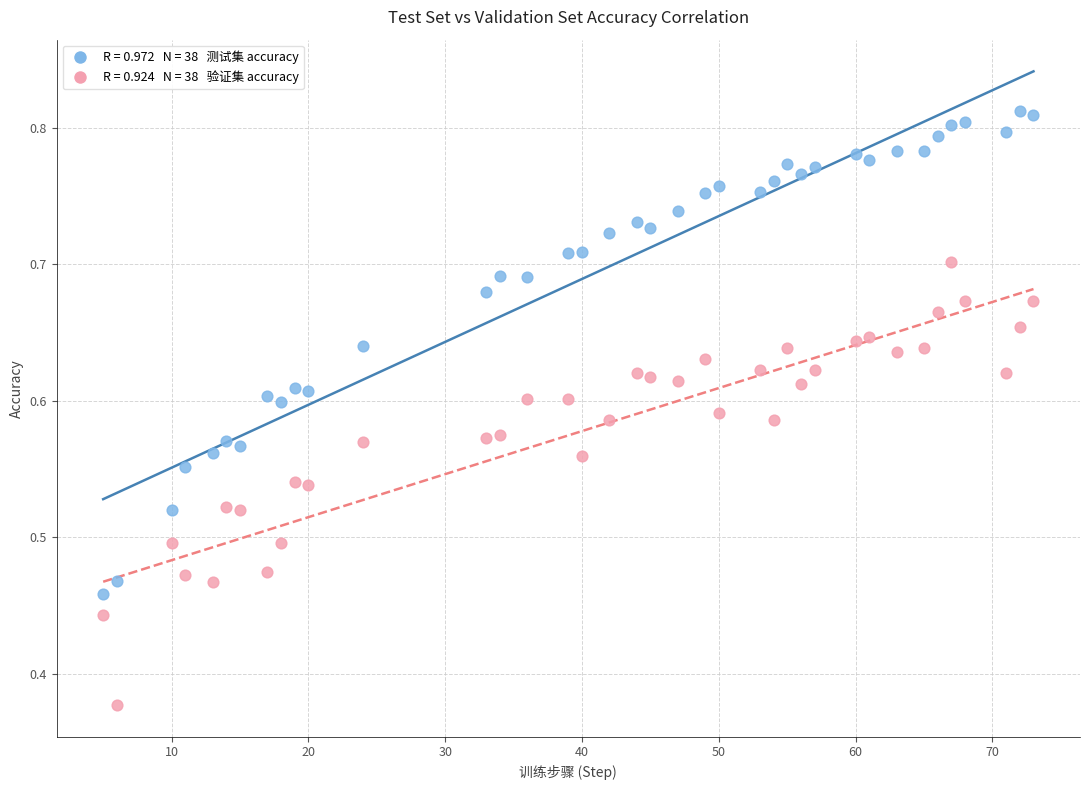

Across all data points, what is the range of X values (max minus min)?

68.0